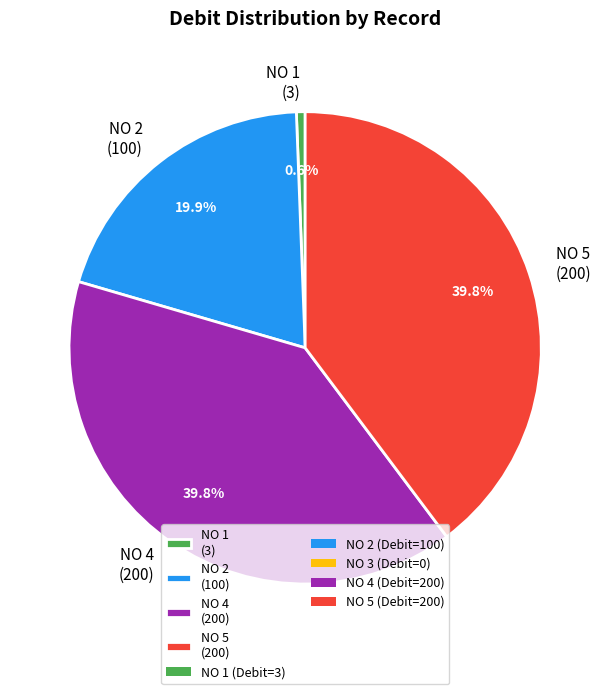

Is there any slice that represents more than half of the pie?

No